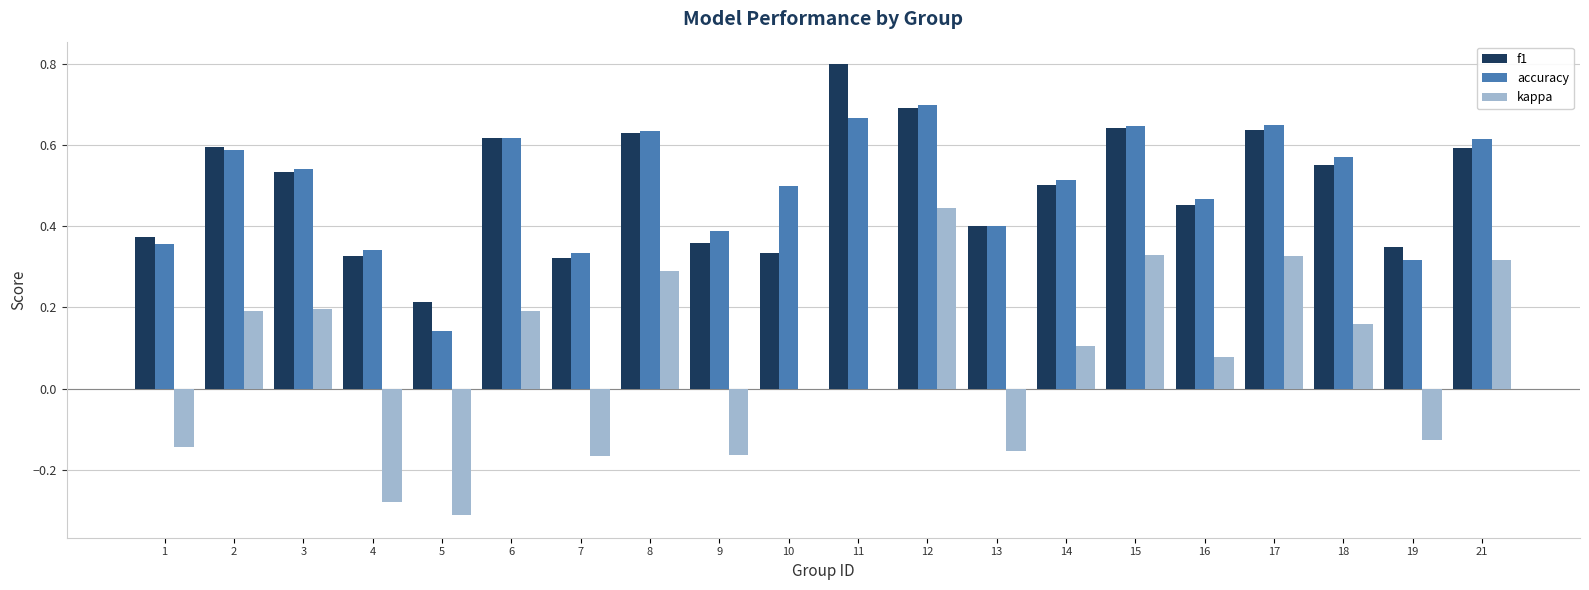

What is the sum of all f1 values?

9.9